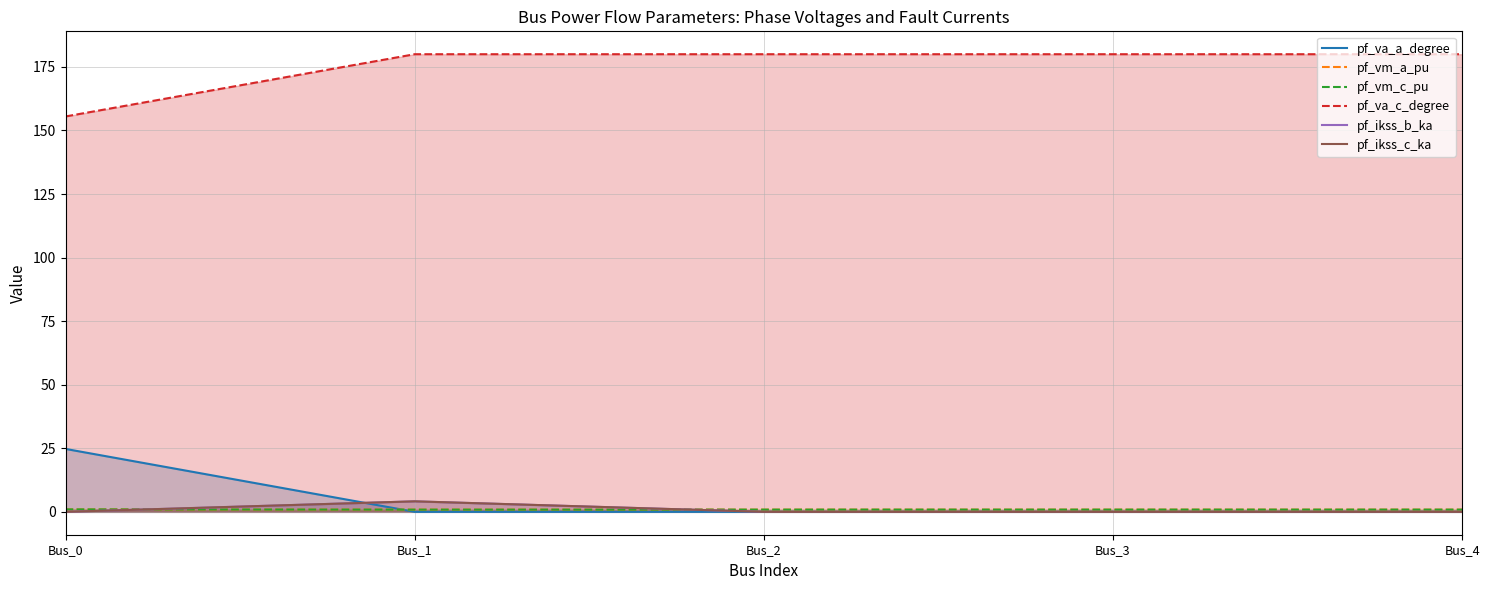

Does the chart display data point markers on the line(s)?

No